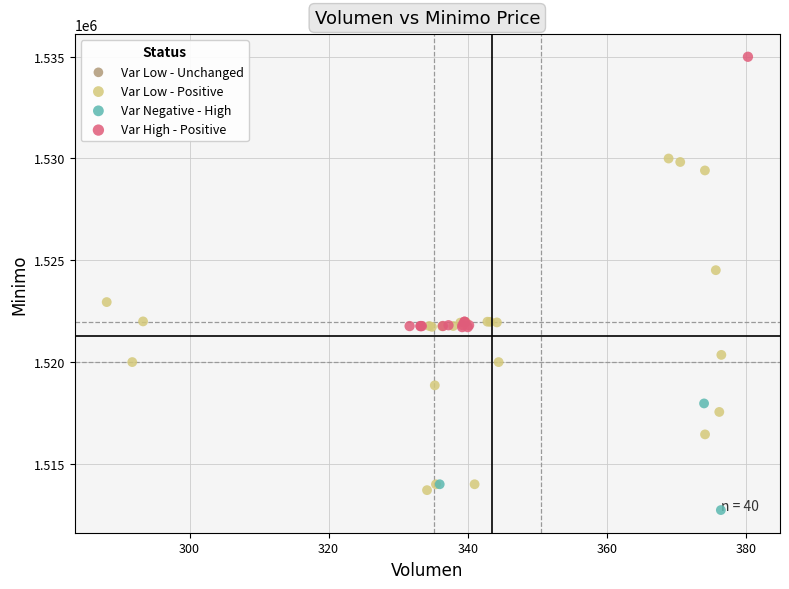

Which series has the largest Y range (max minus min)?

Var Low - Positive